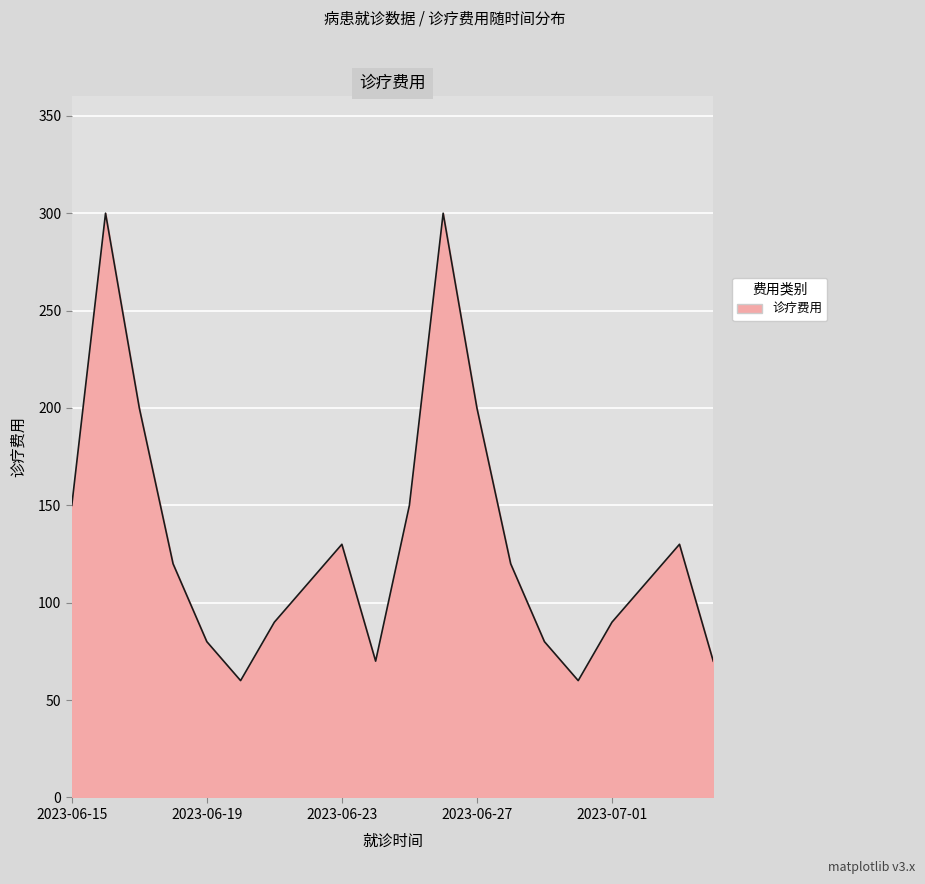

What is the maximum value shown in the chart?

300